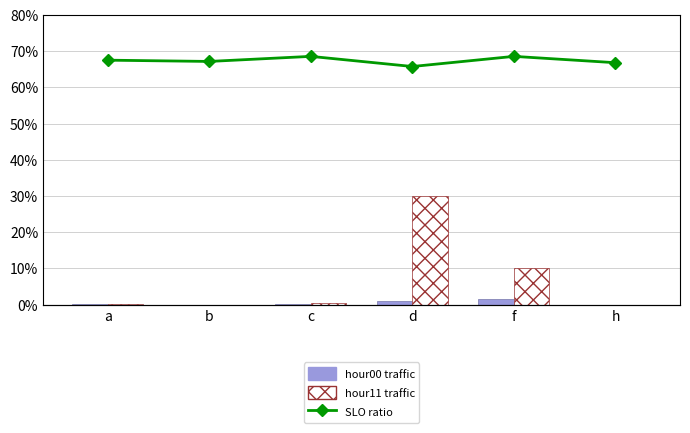

Between b and c, which series saw the biggest shift?

slo ratio